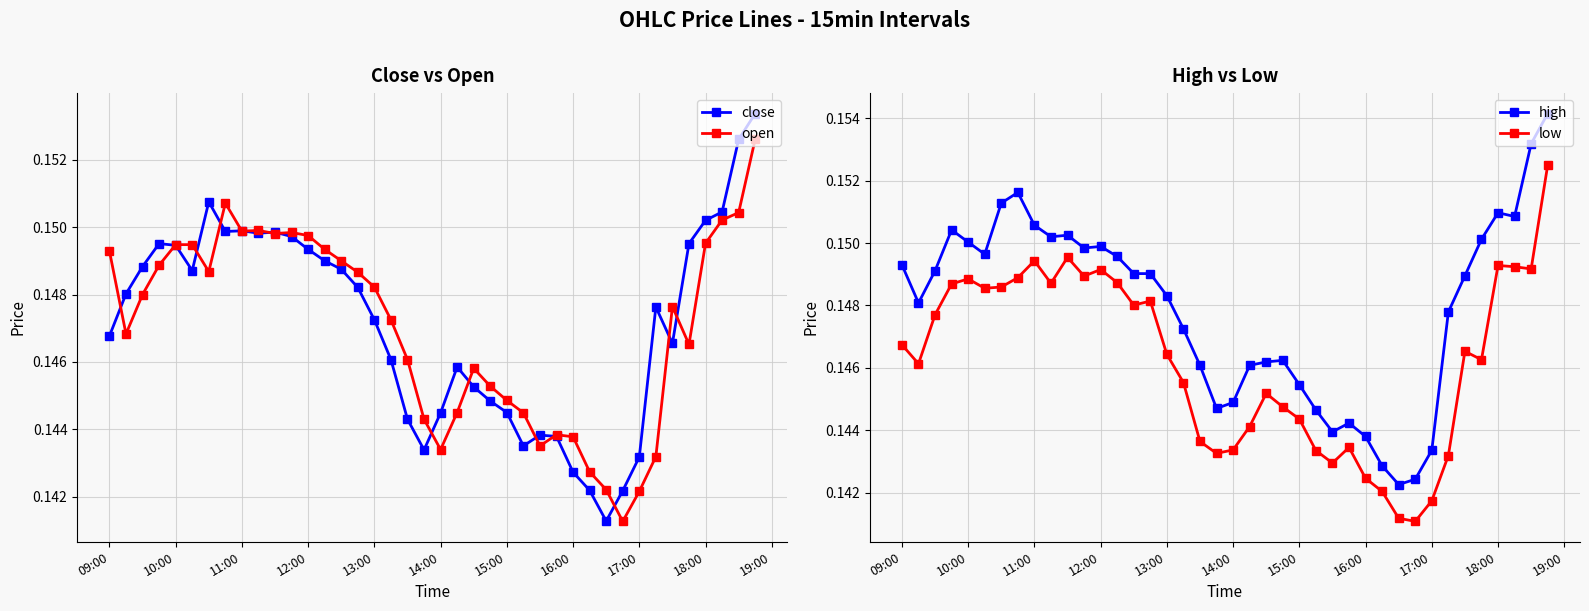

List the series in order of their peak value, highest first.

high, close, open, low